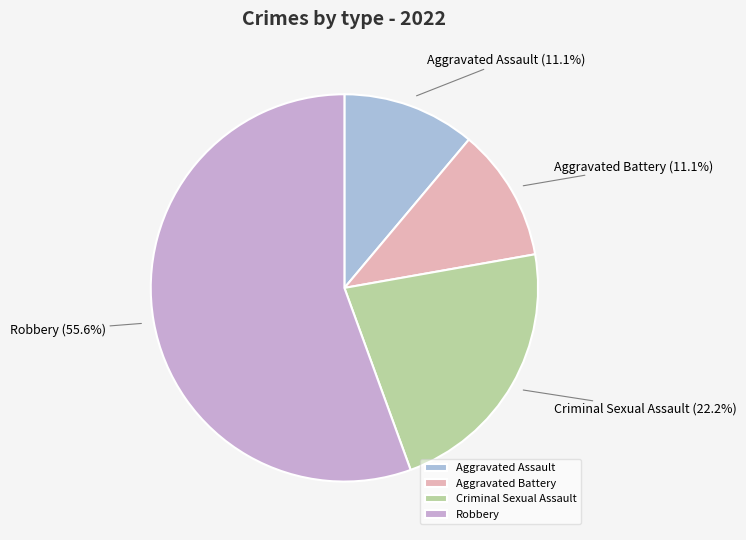

Is it true that Criminal Sexual Assault is 22% of the pie?

True